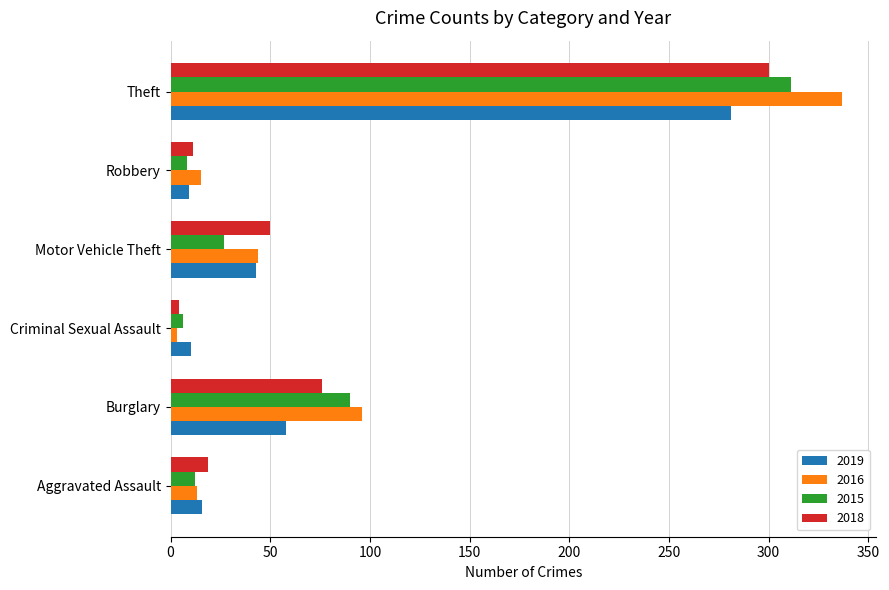

At which label does 2016 reach its peak?

Theft